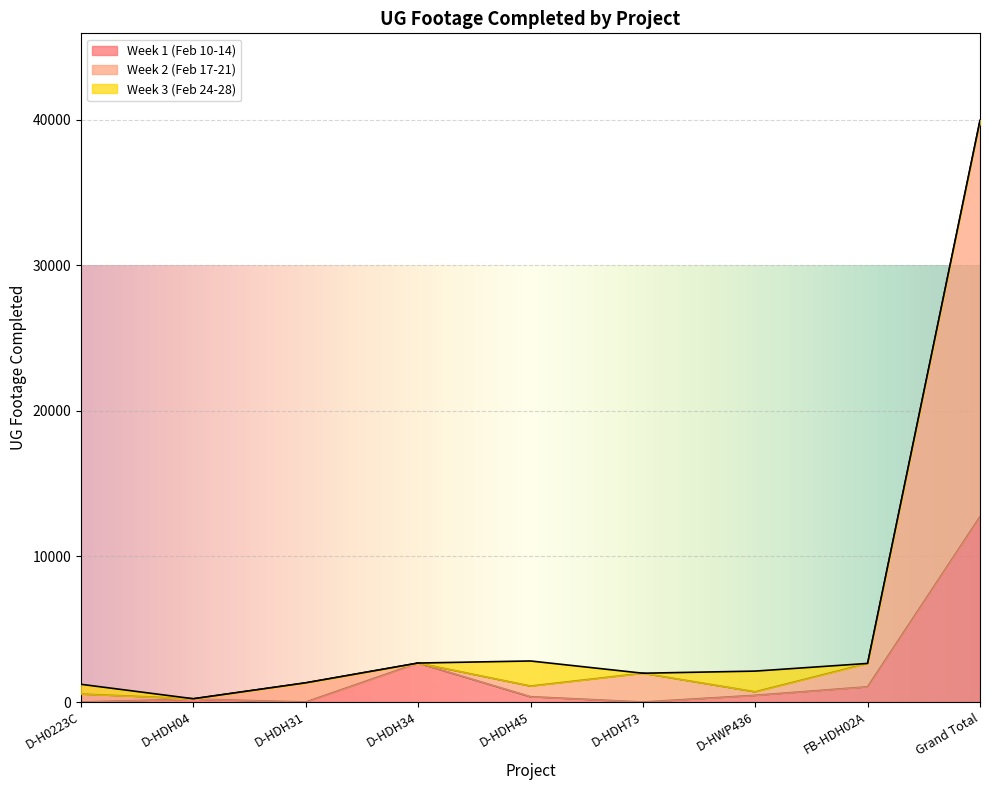

True or false: Week 1 (Feb 10-14) has more than 2 interior local peaks.

False